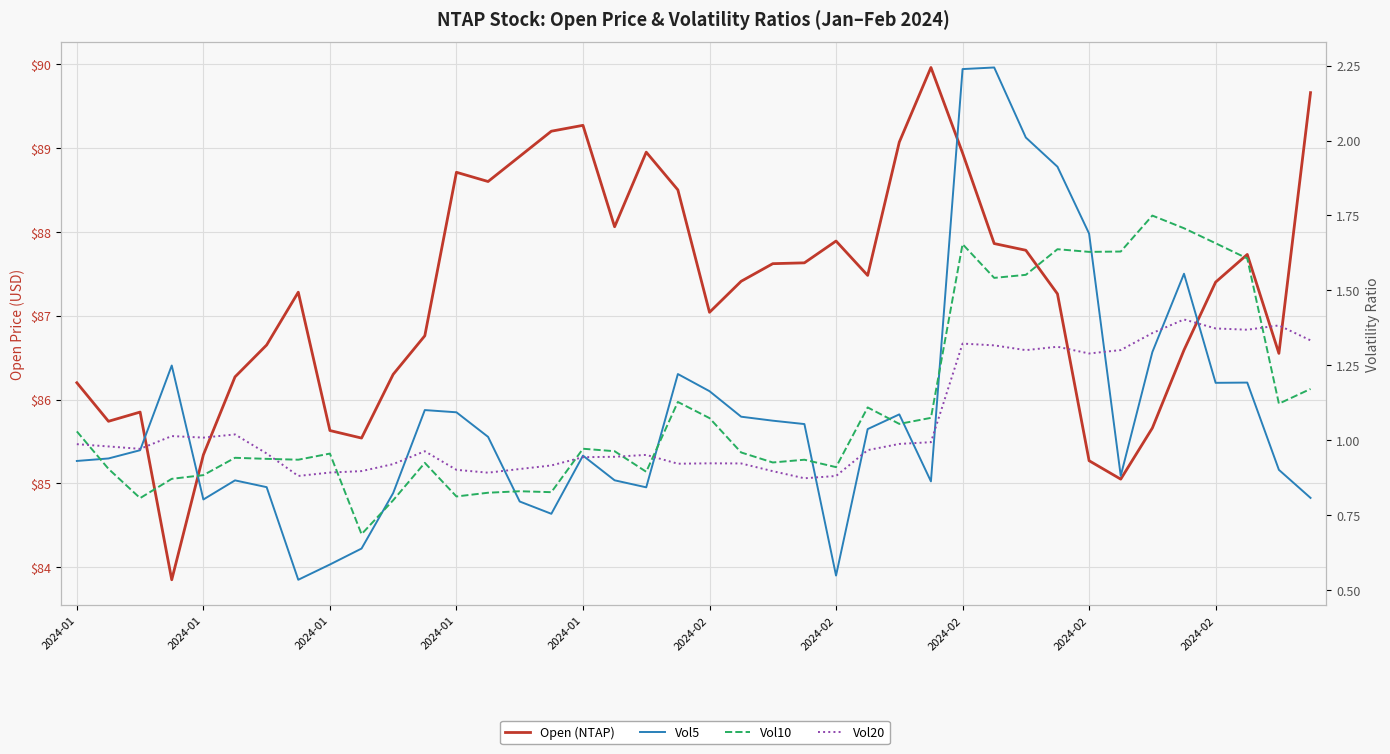

The Vol5 series shows 0.4 at 2024-02. True or false?

False